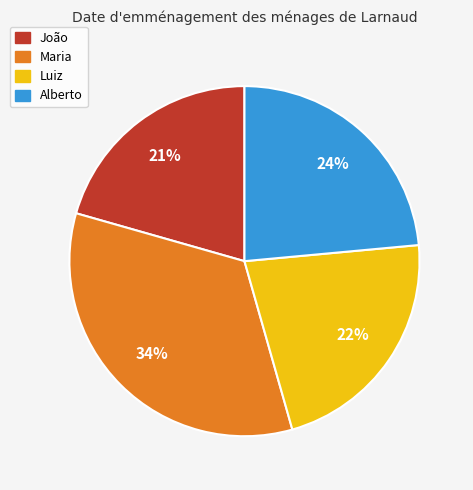

Is there a majority slice in this chart?

No